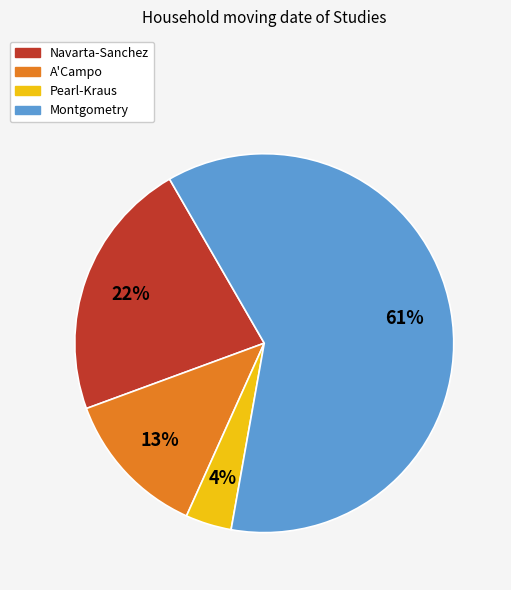

Combined, do Pearl-Kraus and A'Campo account for over 50%?

No